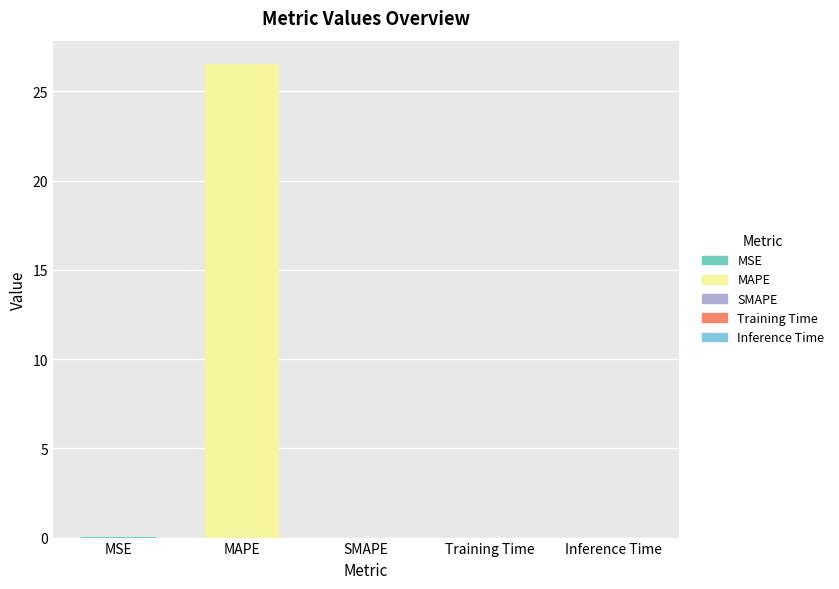

What is the sum of all values?

26.5